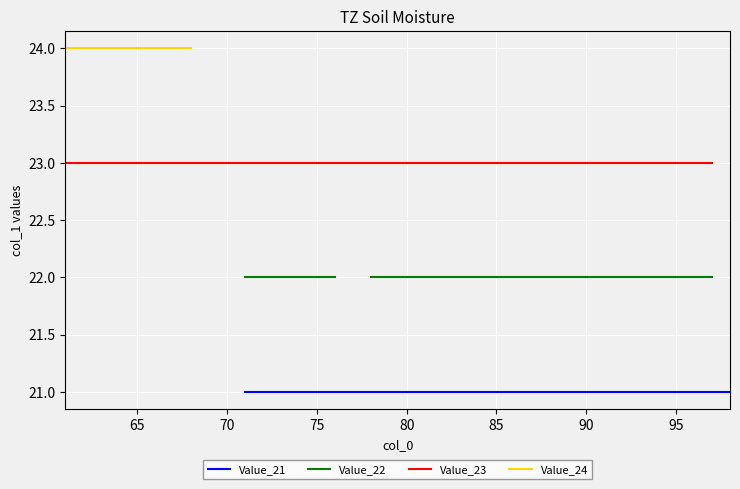

True or false: Value_21 has more than 0 interior local peaks.

False